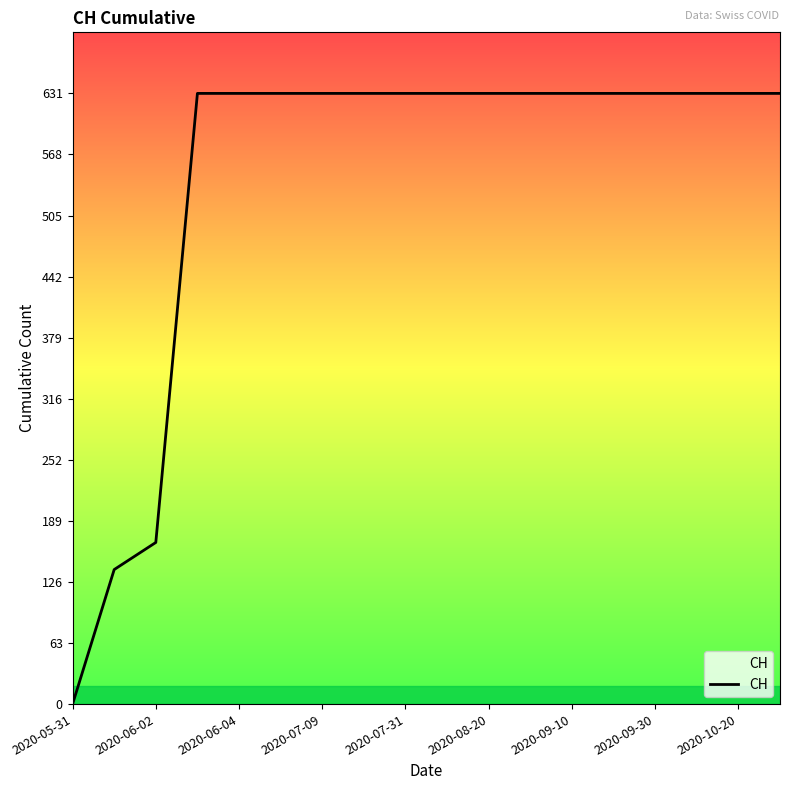

What is the difference between the maximum and minimum values?

631